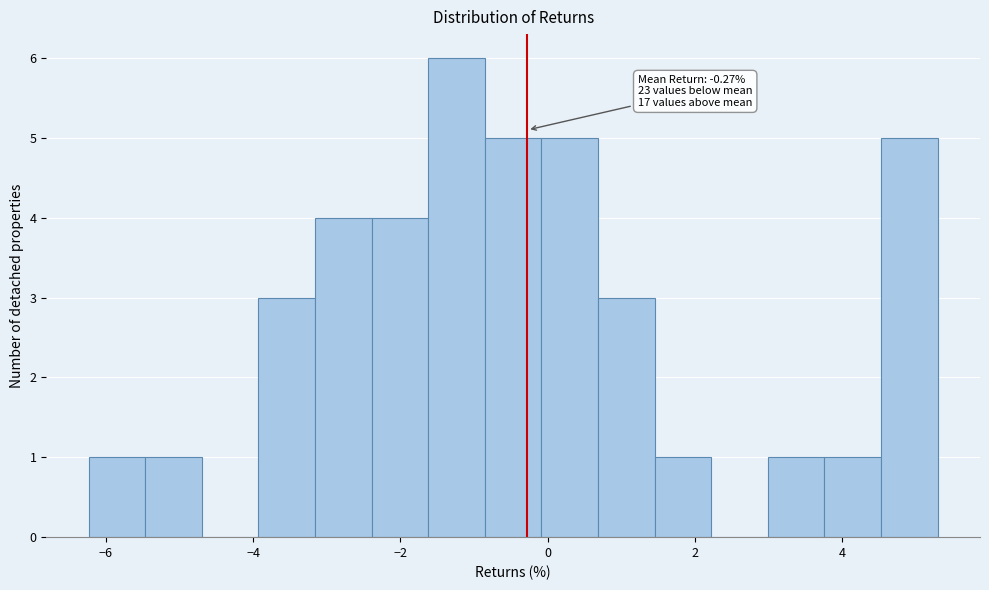

Read against the x-axis, roughly where is the centre of the tallest bar?

-1.2